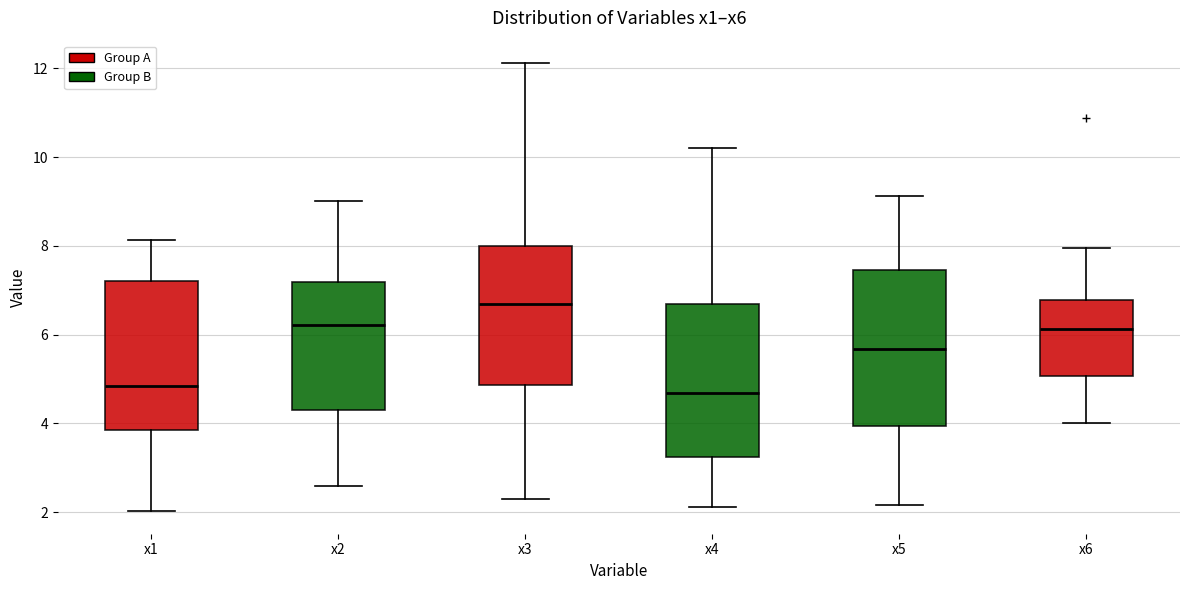

Reading left to right, transcribe this box plot: for each box, give where its median line is, the range the box spans, and where its two whiskers end, as read against the y-axis. The values are not printed on the chart, so give them approximately, as read against the axis.

x1: median 4.8, box 3.8 to 7.2, whiskers 2.0 to 8.2
x2: median 6.2, box 4.4 to 7.2, whiskers 2.6 to 9.0
x3: median 6.6, box 4.8 to 8.0, whiskers 2.2 to 12.2
x4: median 4.6, box 3.2 to 6.6, whiskers 2.2 to 10.2
x5: median 5.6, box 4.0 to 7.4, whiskers 2.2 to 9.2
x6: median 6.2, box 5.0 to 6.8, whiskers 4.0 to 8.0